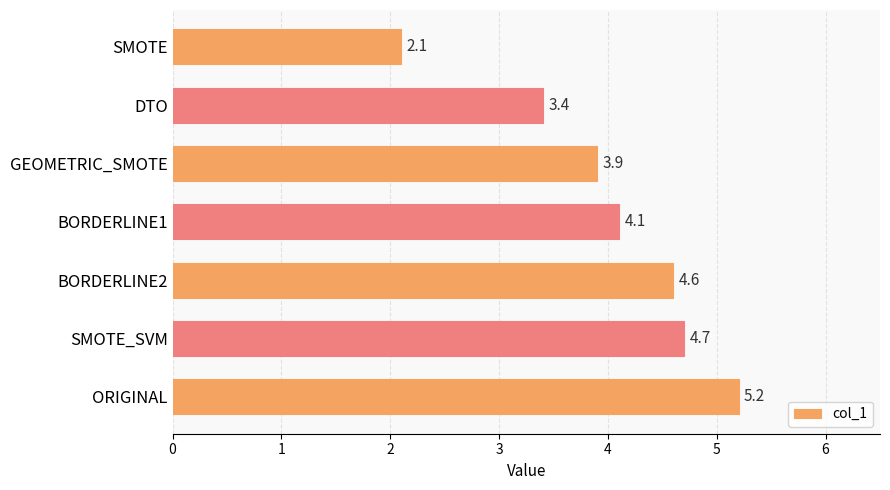

List the labels in order of value, largest first.

ORIGINAL, SMOTE_SVM, BORDERLINE2, BORDERLINE1, GEOMETRIC_SMOTE, DTO, SMOTE